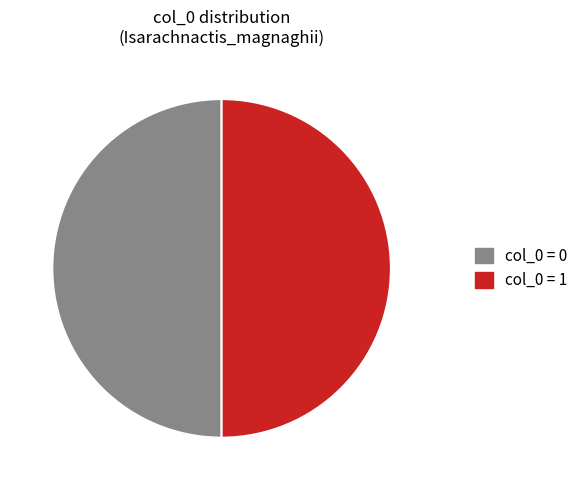

True or false: col_0 = 0 accounts for 50% of the total.

True